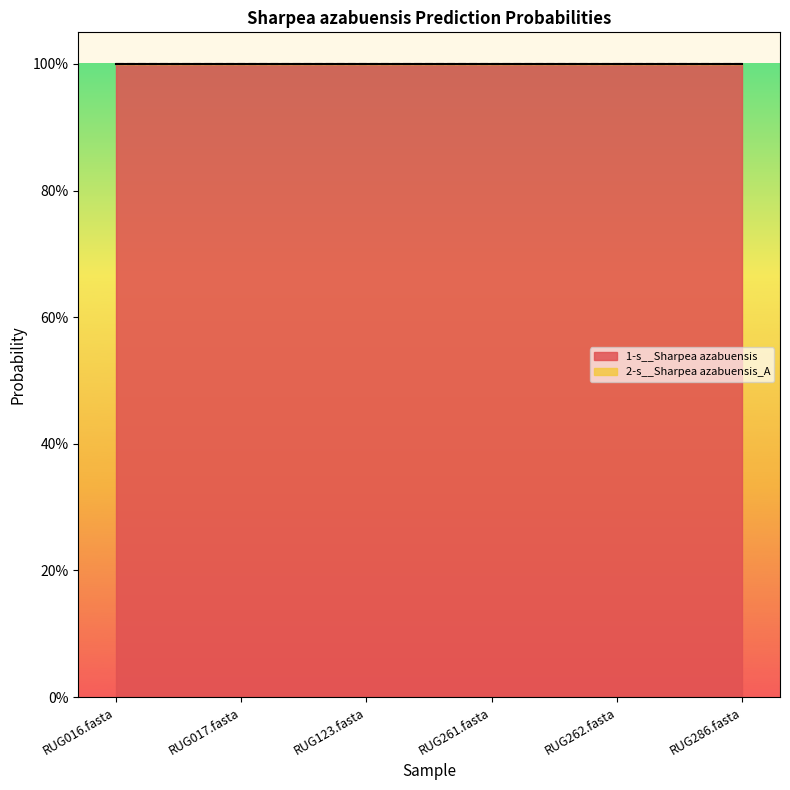

At RUG262.fasta, list the series in order from largest to smallest.

1-s__Sharpea azabuensis, 2-s__Sharpea azabuensis_A